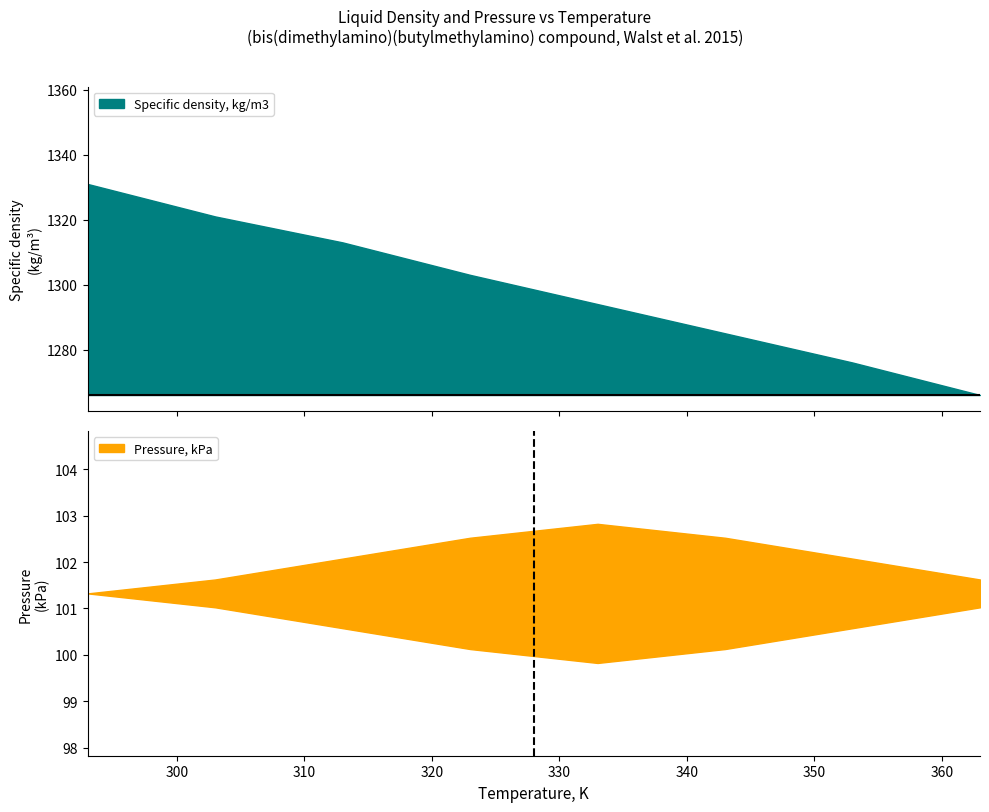

Where is Specific density, kg/m3 nearest to the value 1298?

333